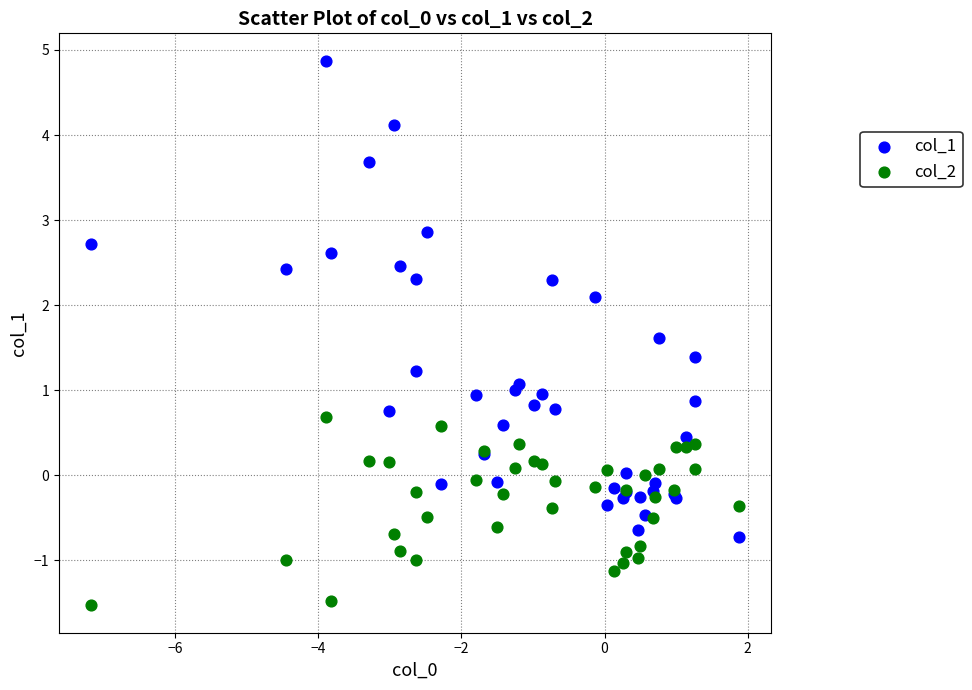

Which series has the largest Y range (max minus min)?

col_1